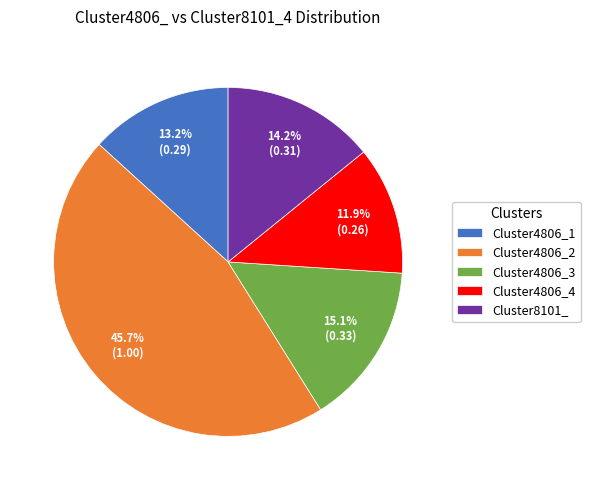

Does Cluster8101_ represent more than half of the total?

No